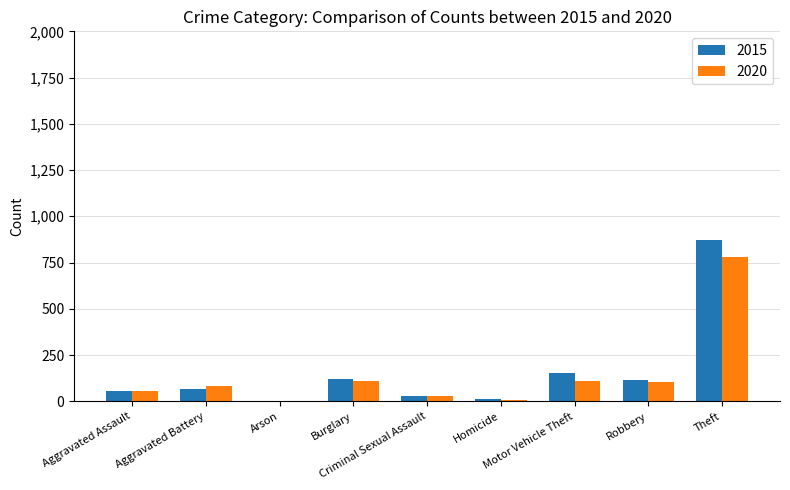

What is the sum of the 2015 values at Aggravated Assault and Robbery?

171